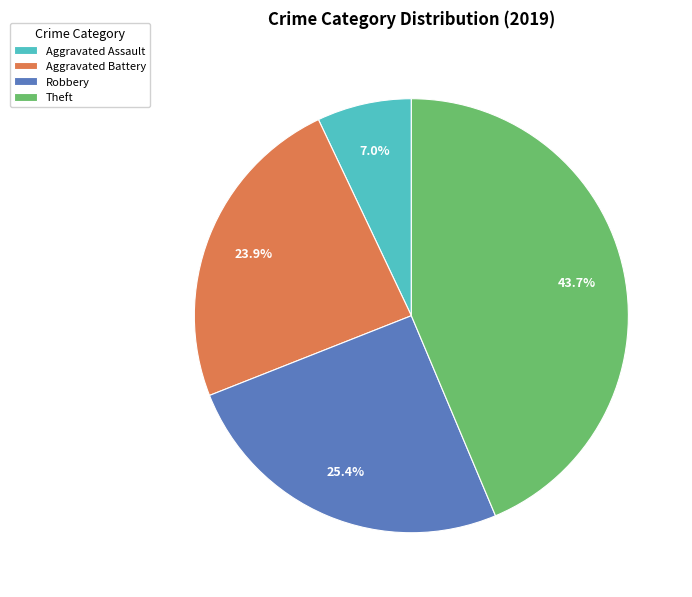

Rank the categories by value from highest to lowest.

Theft, Robbery, Aggravated Battery, Aggravated Assault